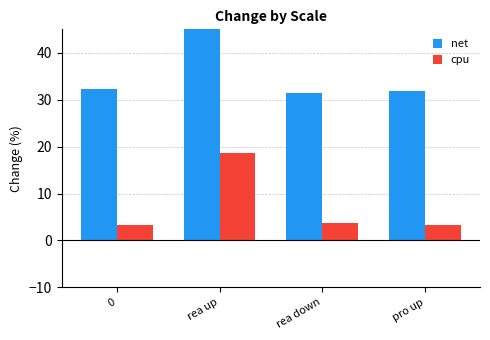

What are all the series names shown in the legend?

net, cpu